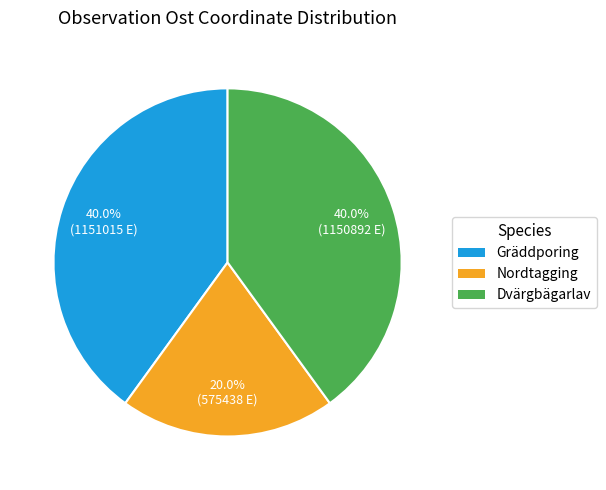

Is there a majority slice in this chart?

No